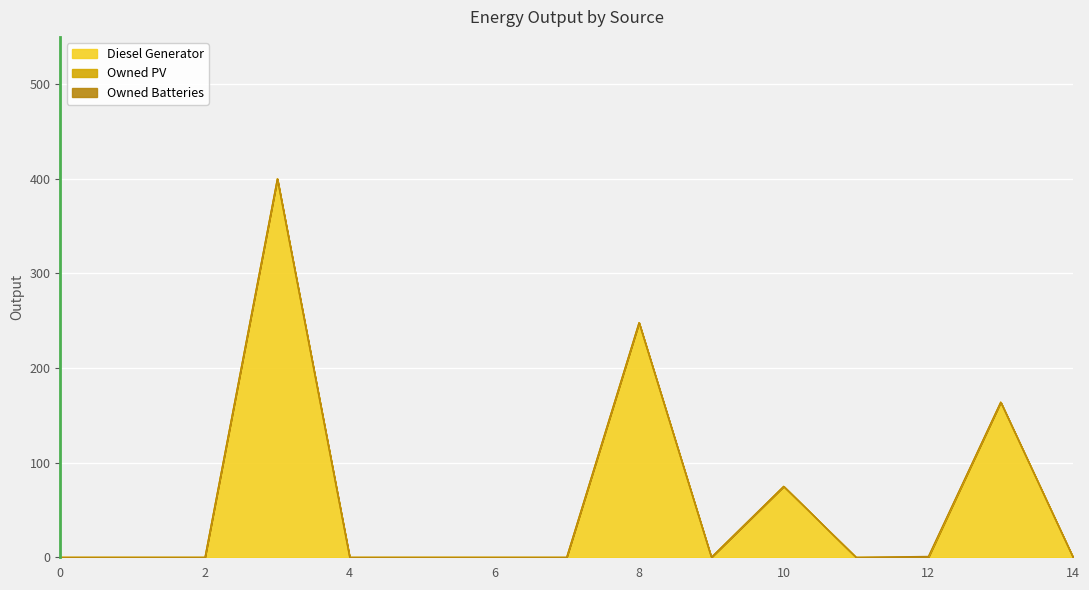

Reading left to right, list all the values displayed in this chart.

Diesel Generator: 0	0	0	400	0	0	0	0	248	0	75	0	0	164	0
Owned PV: 0	0	0	0	0	0	0	0	0	0	0	0	0	0	0
Owned Batteries: 0	0	0	0	0	0	0	0	0	0	0	0	1	0	0